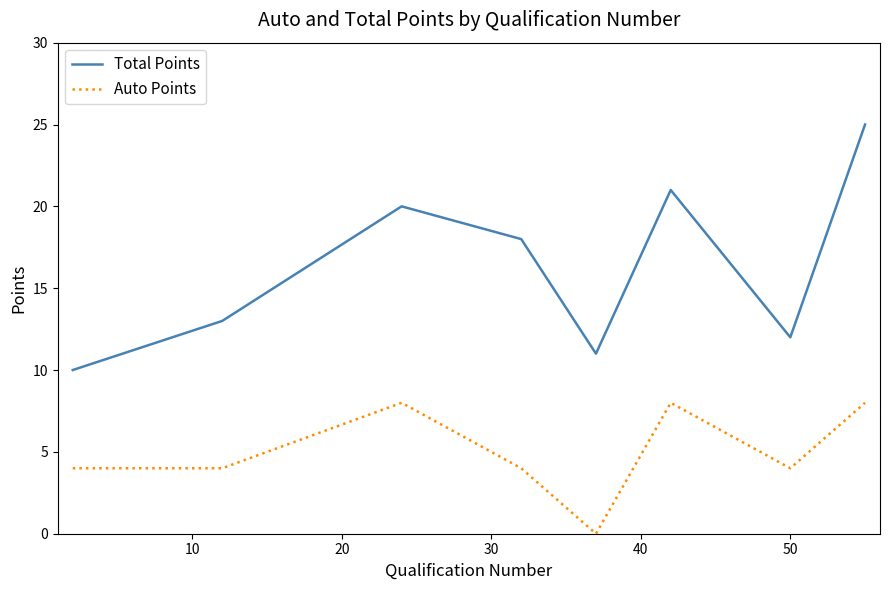

What is the highest value of the Auto Points series?

8